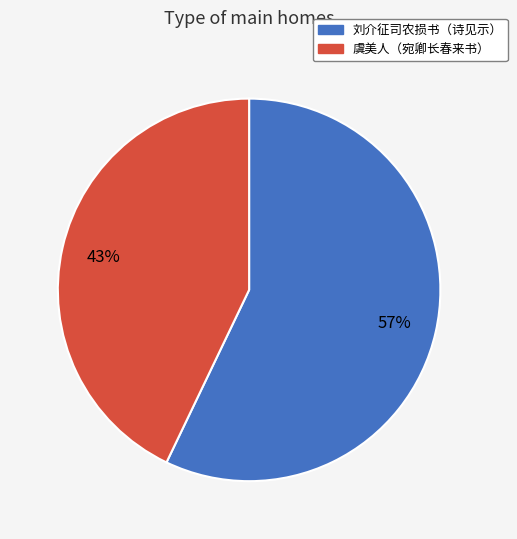

To the nearest percent, what is the difference between the largest and smallest slice percentages?

14%